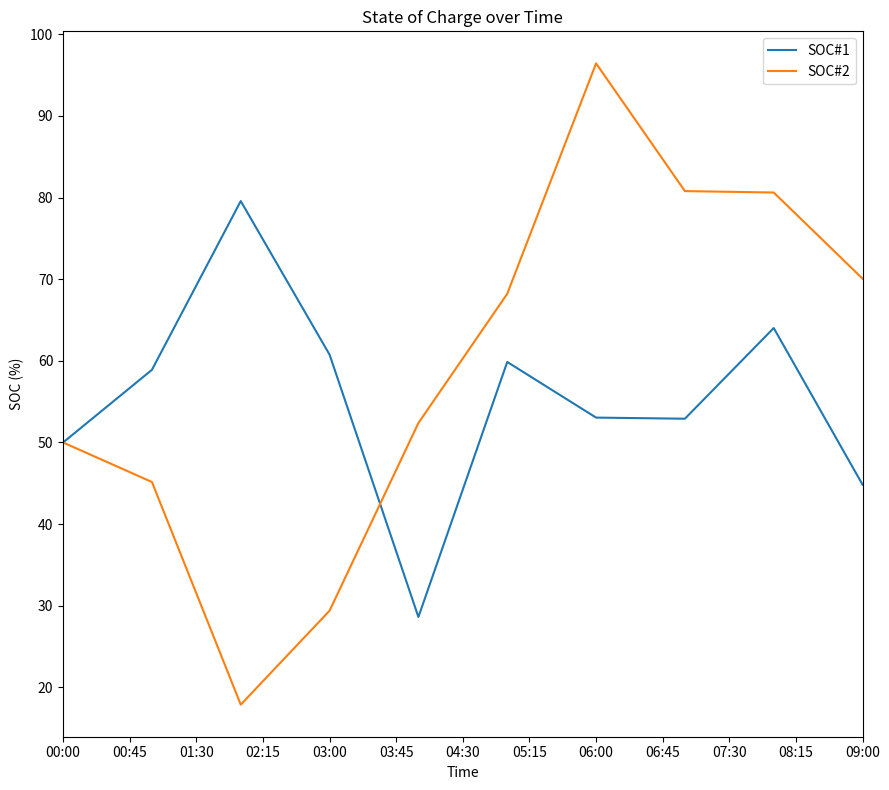

What is the average value of the SOC#1 series?

55.9